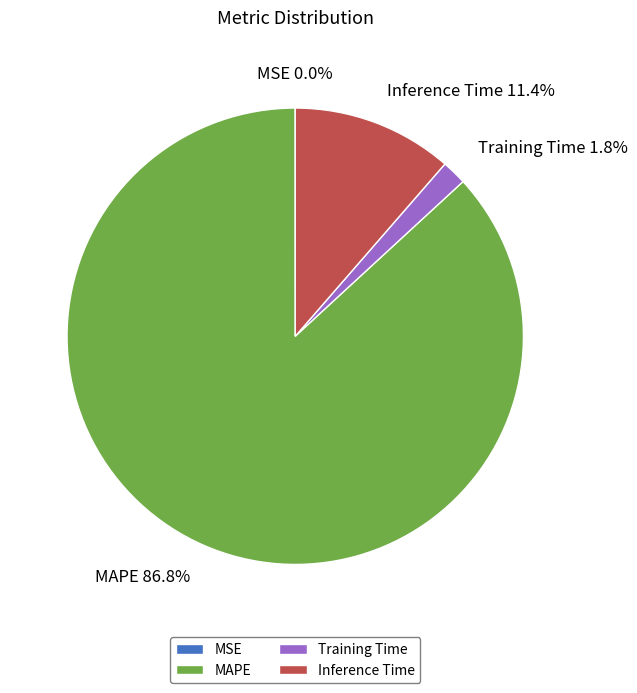

Is there a majority slice in this chart?

Yes